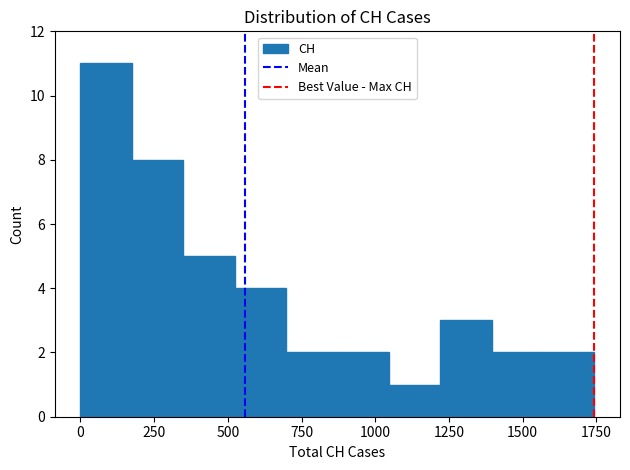

Around what value on the x-axis is the tallest bar? Give the approximate position of its centre, as read against the axis.

100